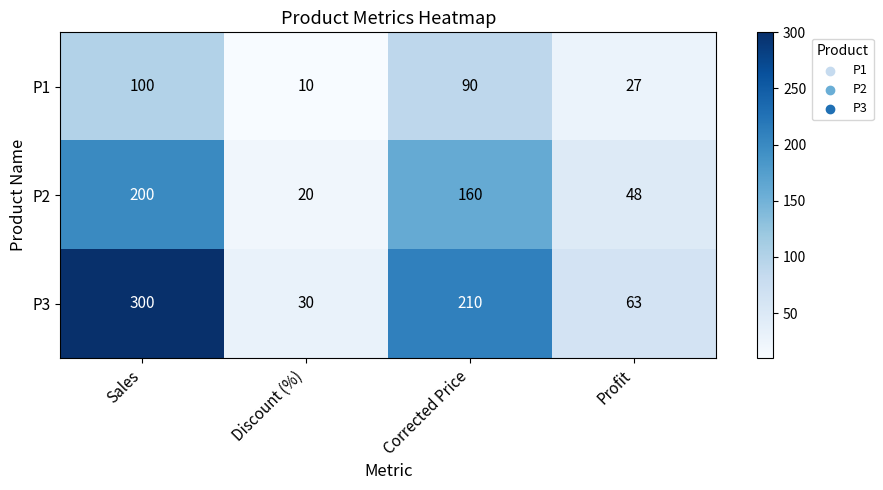

True or false: P3 has a value of 300 at Sales.

True